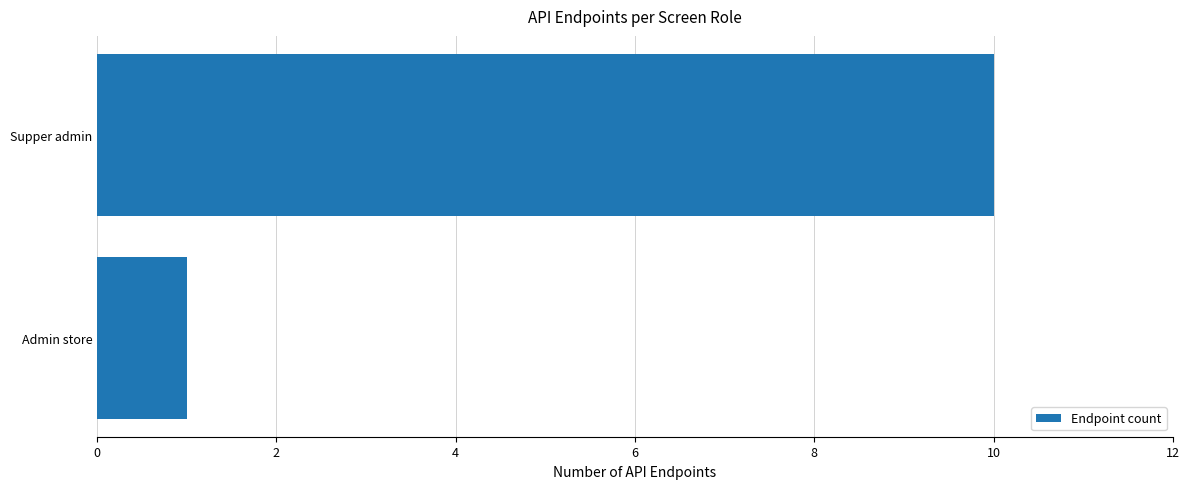

Between Admin store and Supper admin, which is larger?

Supper admin